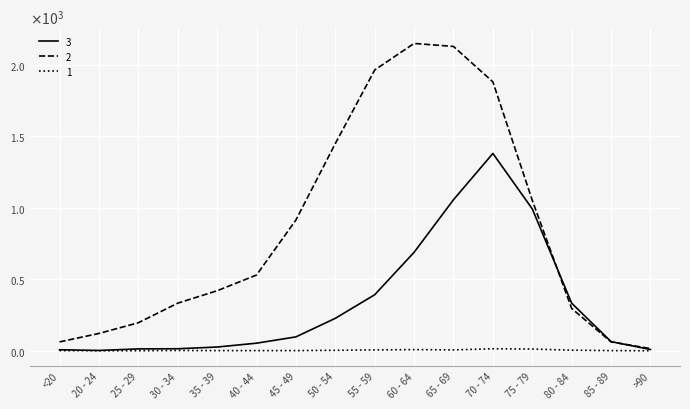

List the series in order of their peak value, lowest first.

1, 3, 2